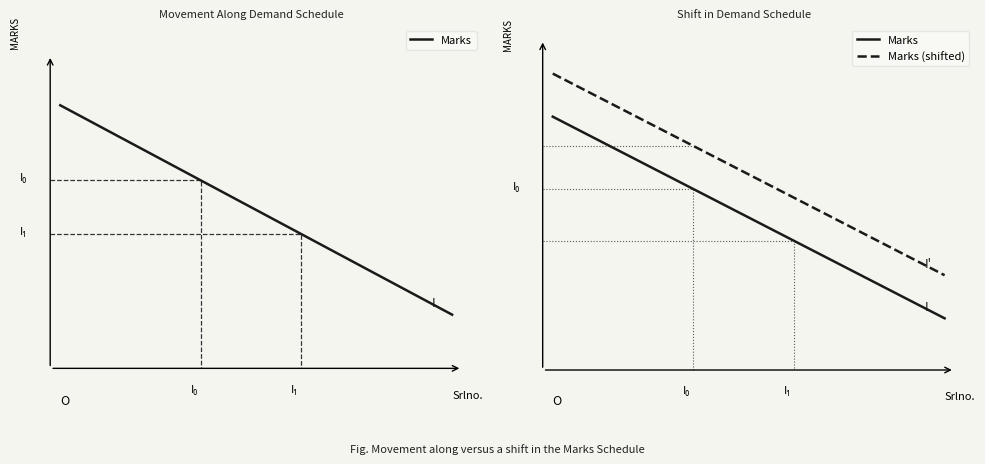

The value of Marks (shifted) at 34 is 0.6. True or false?

False